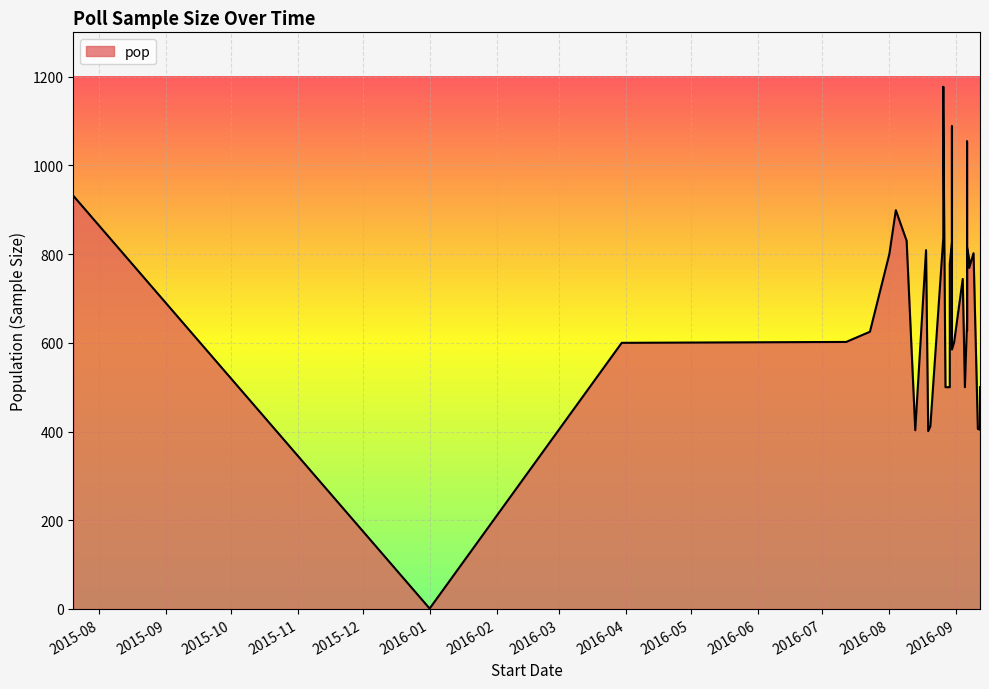

Which has a higher value, 2016-08-29 or 2016-08-26?

2016-08-26